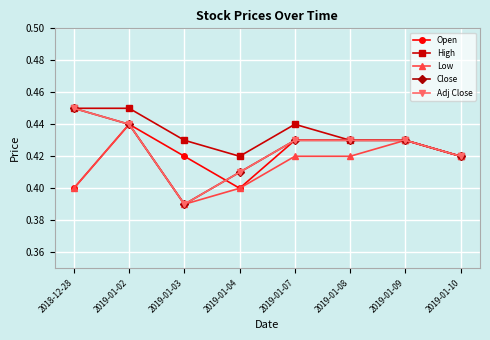

Is this an area chart (filled region under the line)?

No